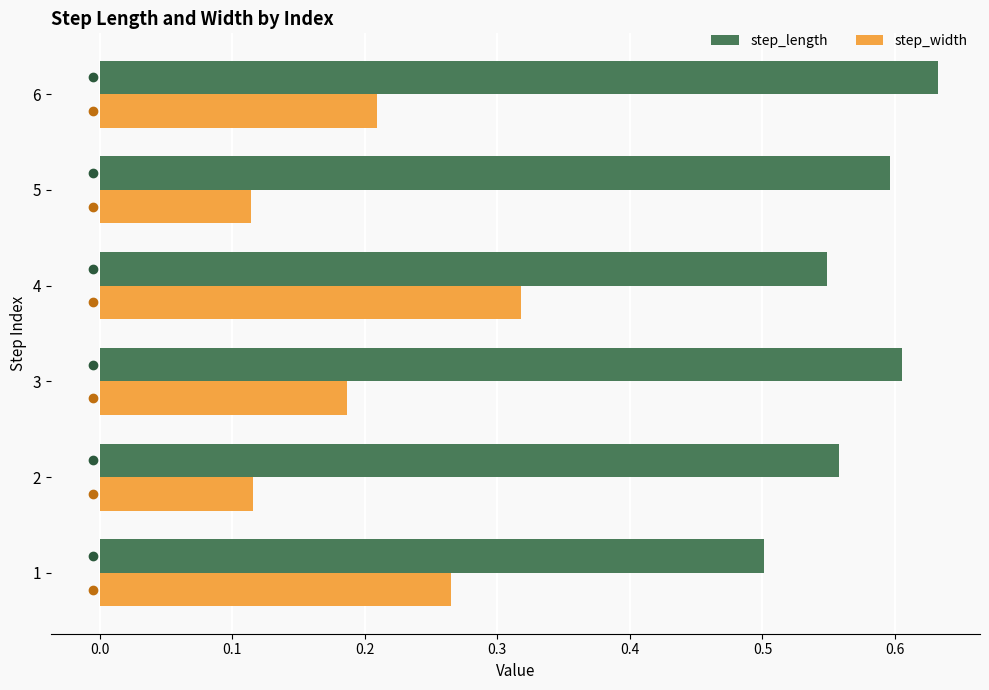

The value of step_length at 4 is 0.2. True or false?

False